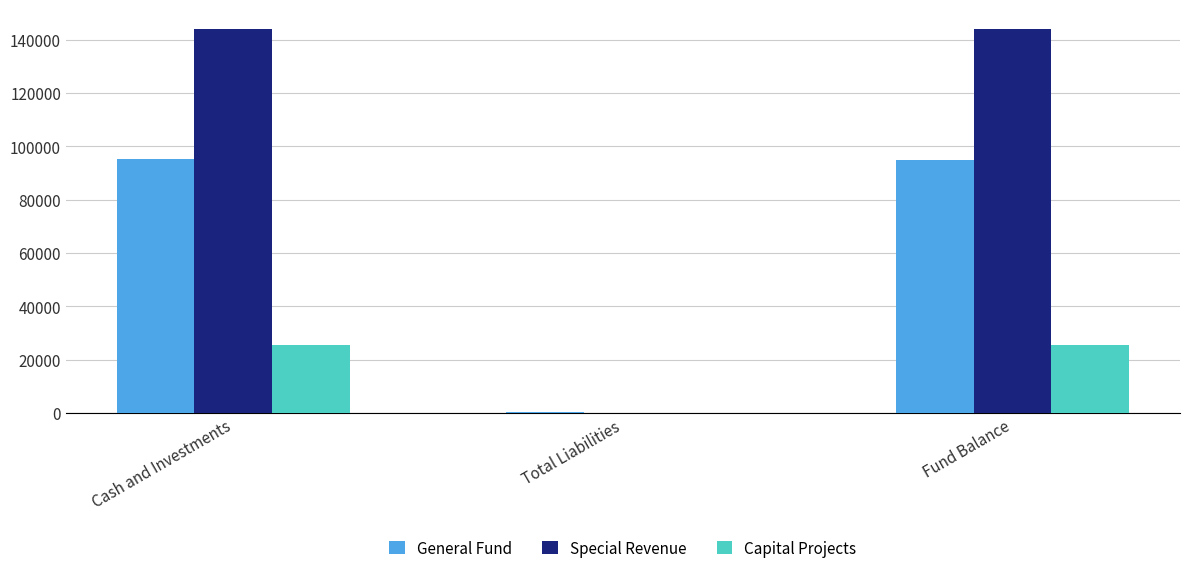

Which series has the largest total across all categories?

Special Revenue